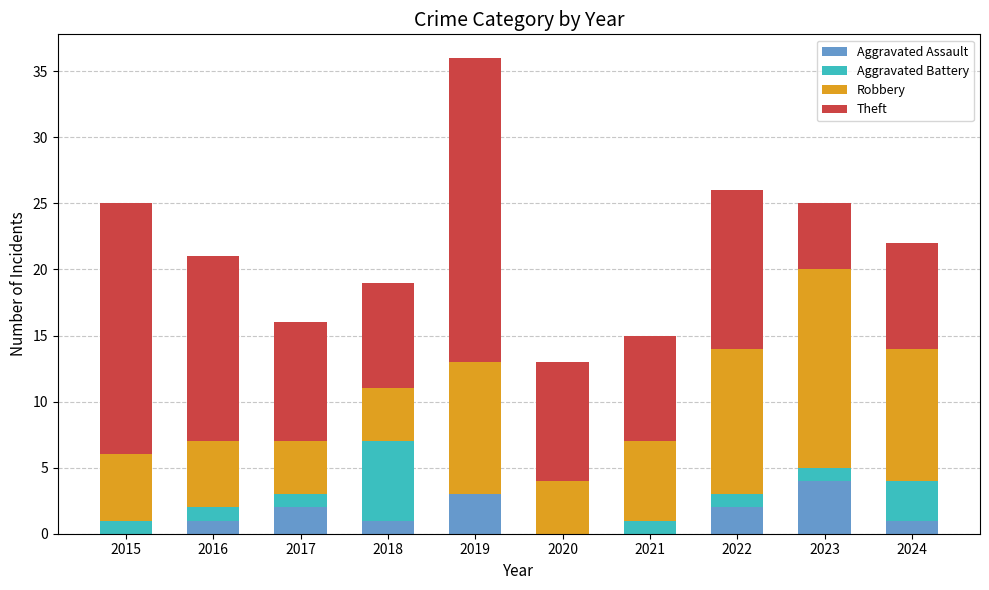

Which category has the highest value in the Aggravated Assault series?

2023